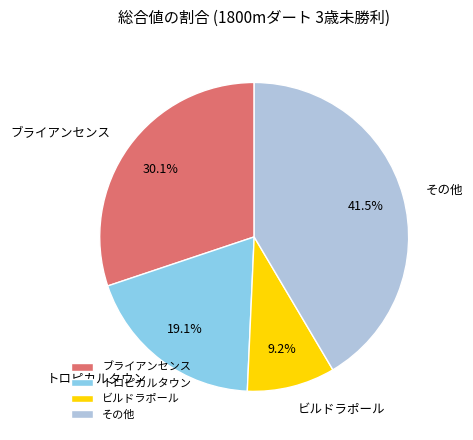

What is the ratio of the value at その他 to the value at ビルドラポール?

4.5